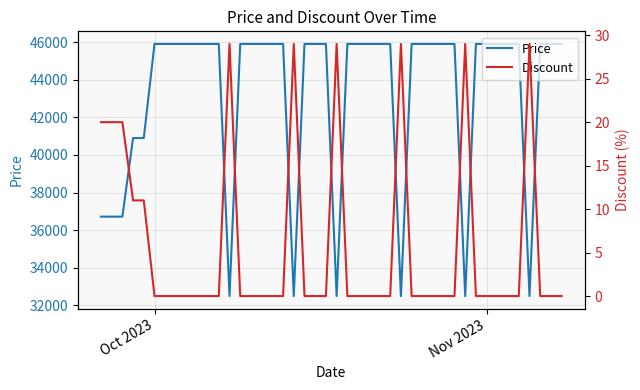

What are all the series names shown in the legend?

Price, Discount